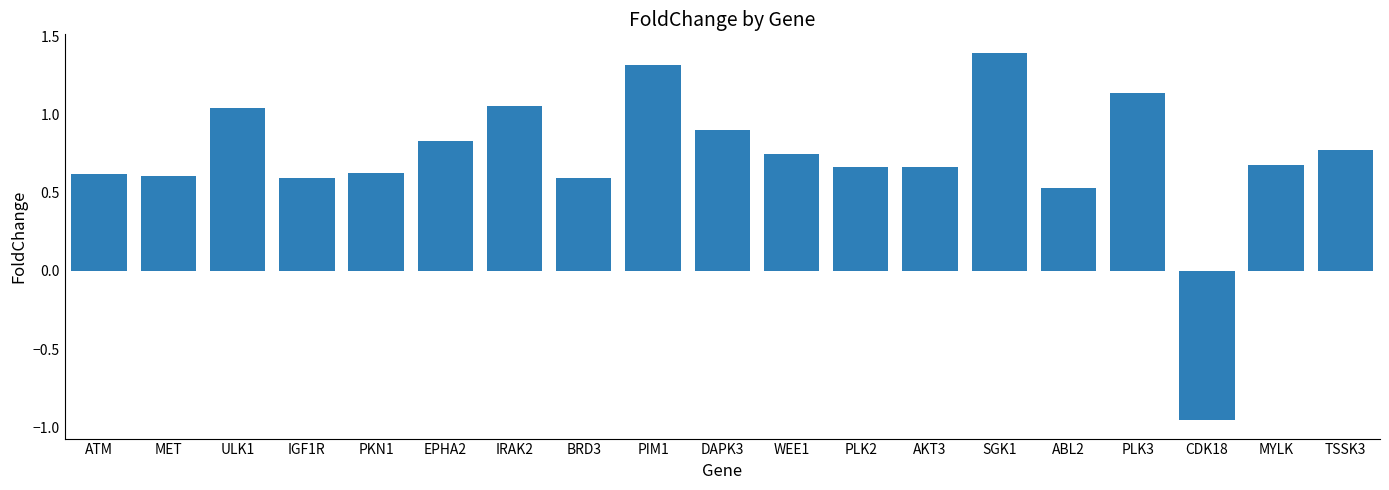

Count the number of categories in the chart.

19